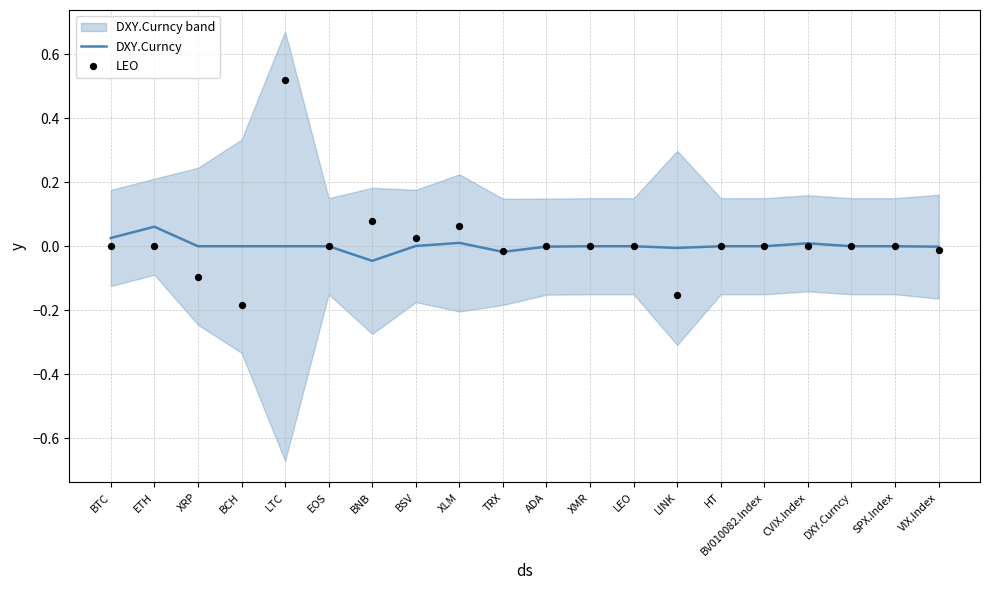

What are all the series names shown in the legend?

DXY.Curncy, LEO